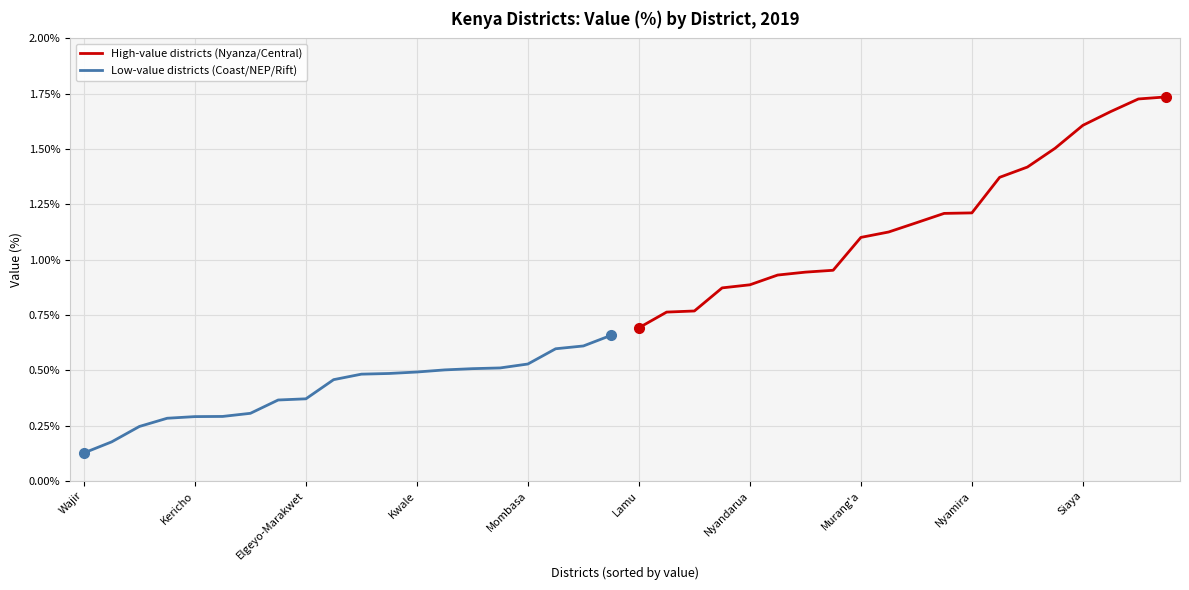

At which label is Low-value districts (Coast/NEP/Rift) closest to 0?

Wajir